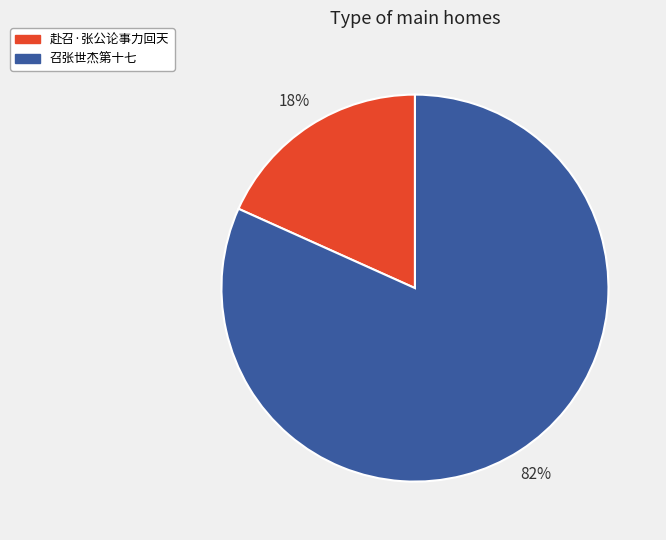

Rank the categories by value from highest to lowest.

召张世杰第十七, 赴召·张公论事力回天